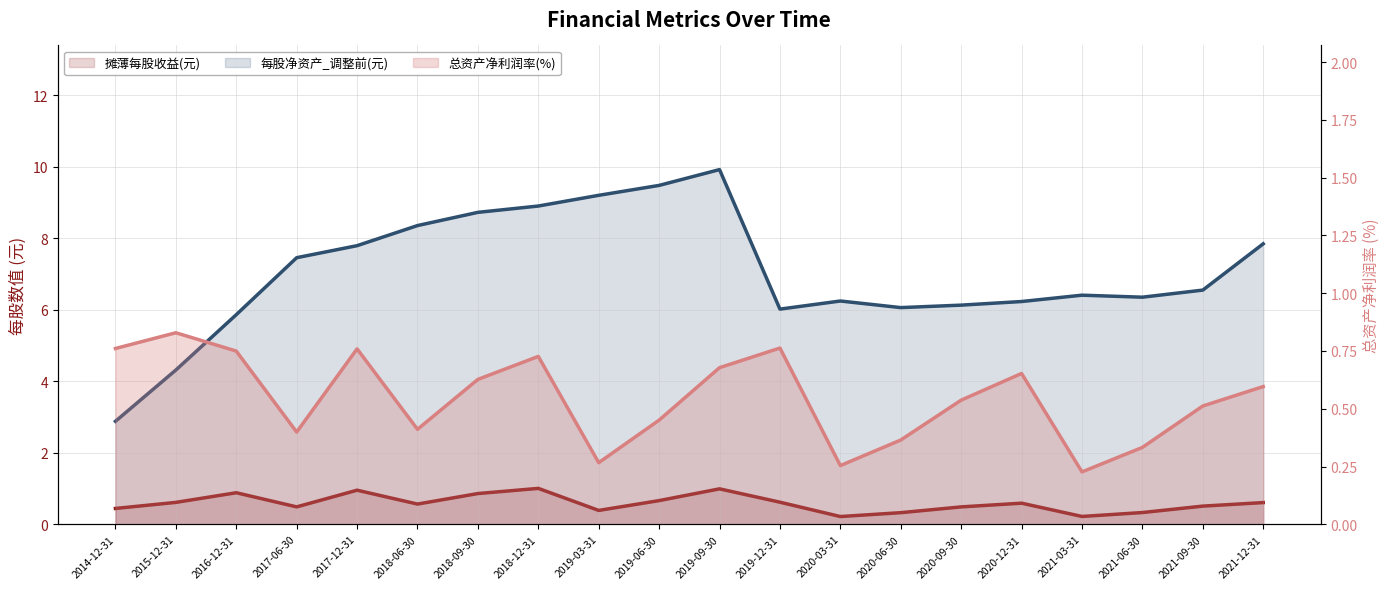

What is the lowest value of the 摊薄每股收益(元) line series?

0.2